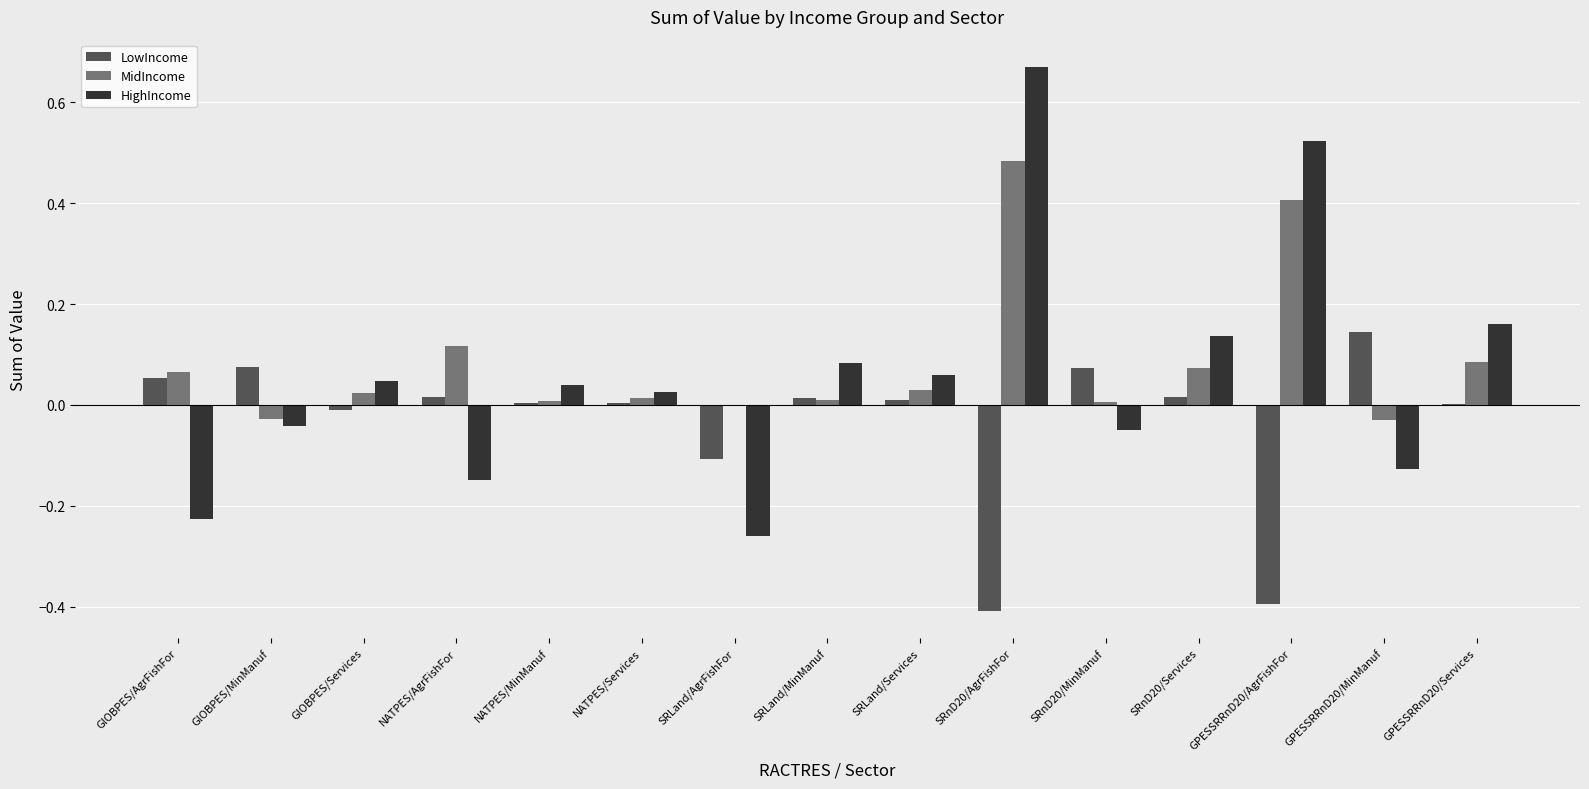

Is the value of MidIncome at GPESSRRnD20/MinManuf greater than the value of LowIncome at GPESSRRnD20/AgrFishFor?

Yes